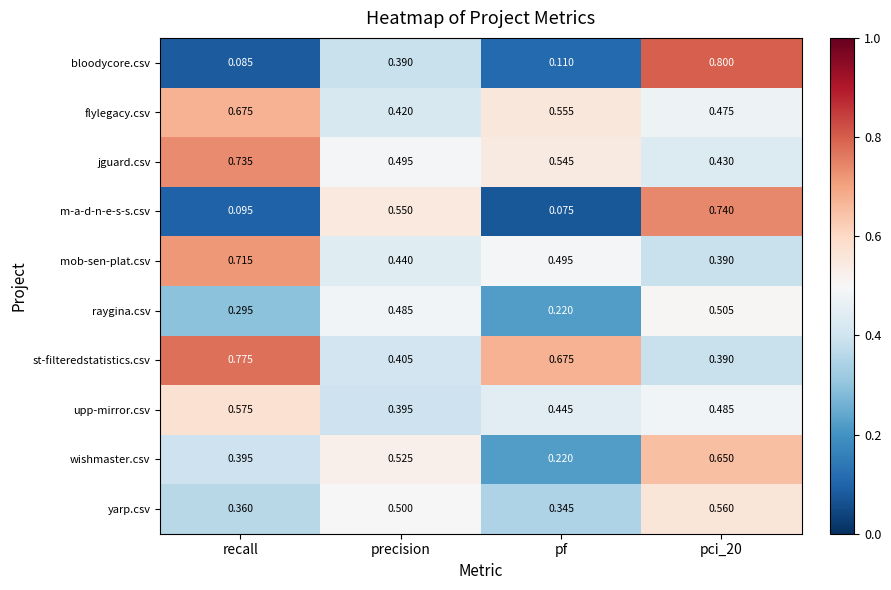

Is the value of raygina.csv at pf greater than the value of yarp.csv at recall?

No